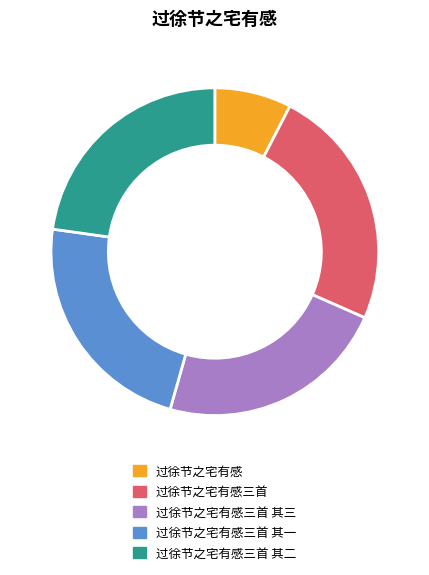

Is there any slice that represents more than half of the pie?

No